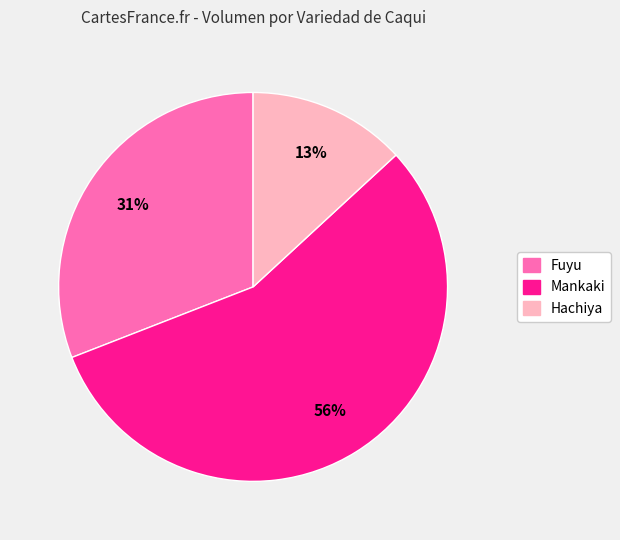

To the nearest percent, what is the average slice percentage?

33%